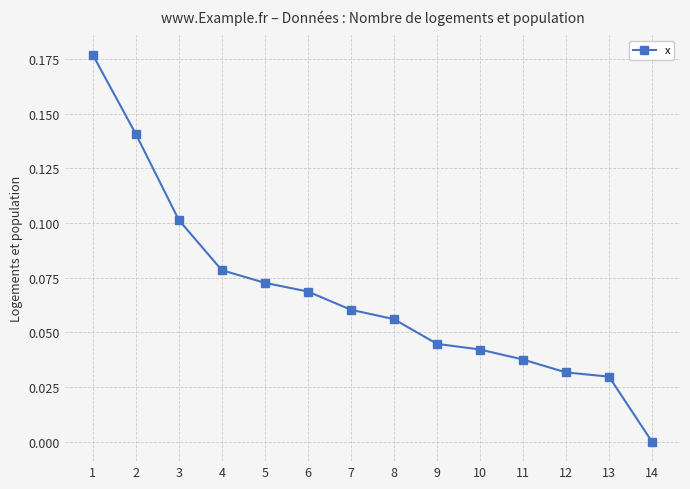

What is the sum of all values?

0.9